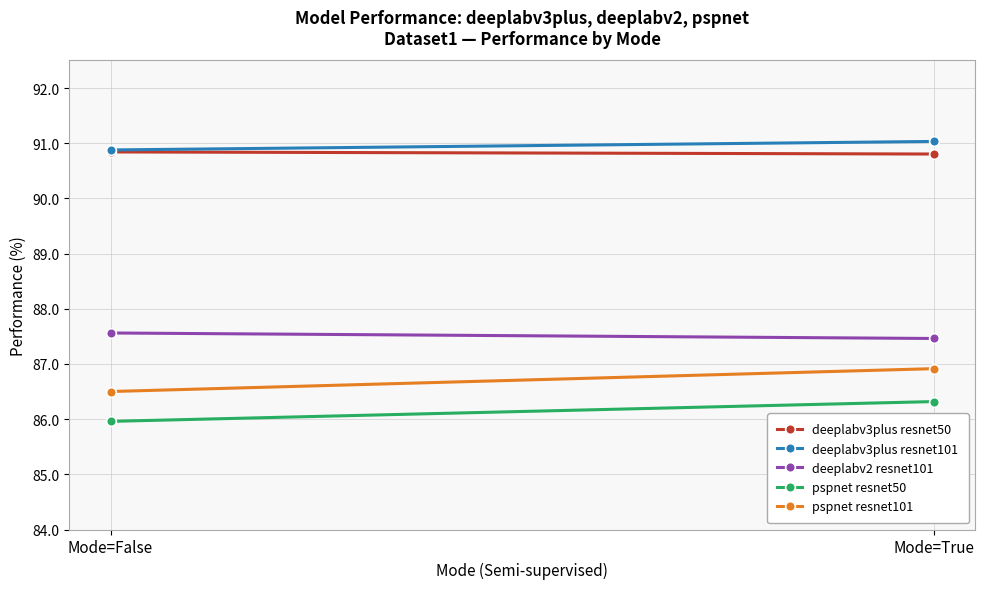

Reading left to right, list all the values displayed in this chart.

deeplabv3plus resnet50: 90.8	90.8
deeplabv3plus resnet101: 90.9	91.0
deeplabv2 resnet101: 87.6	87.5
pspnet resnet50: 86.0	86.3
pspnet resnet101: 86.5	86.9